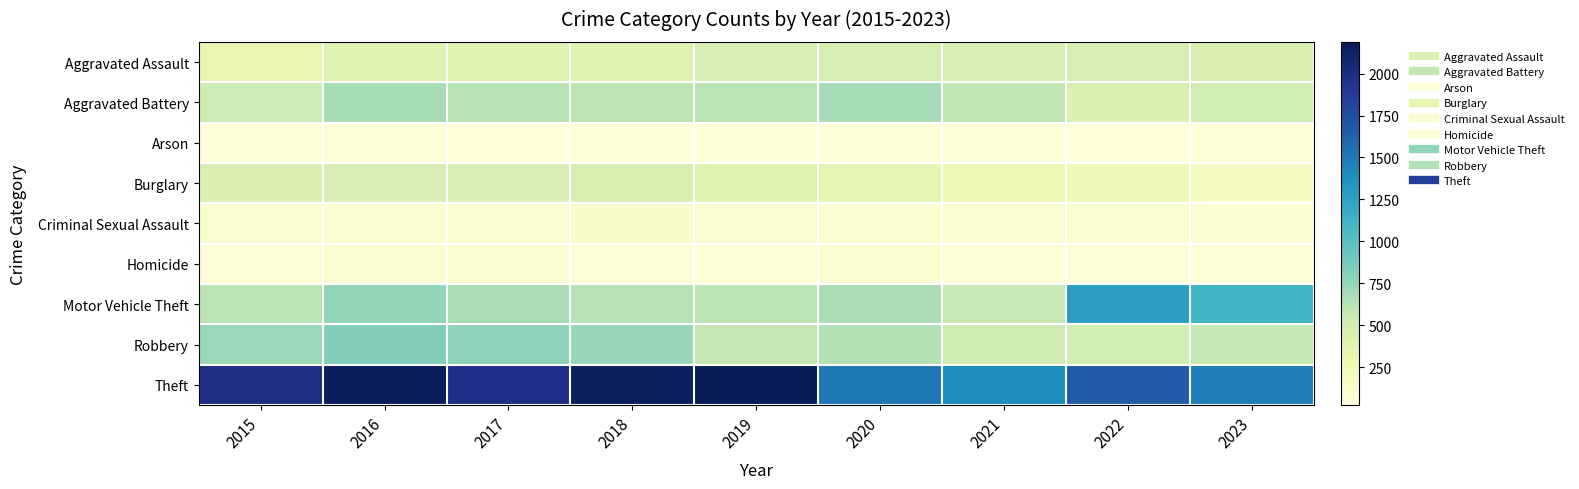

Which series has the largest total across all categories?

Theft